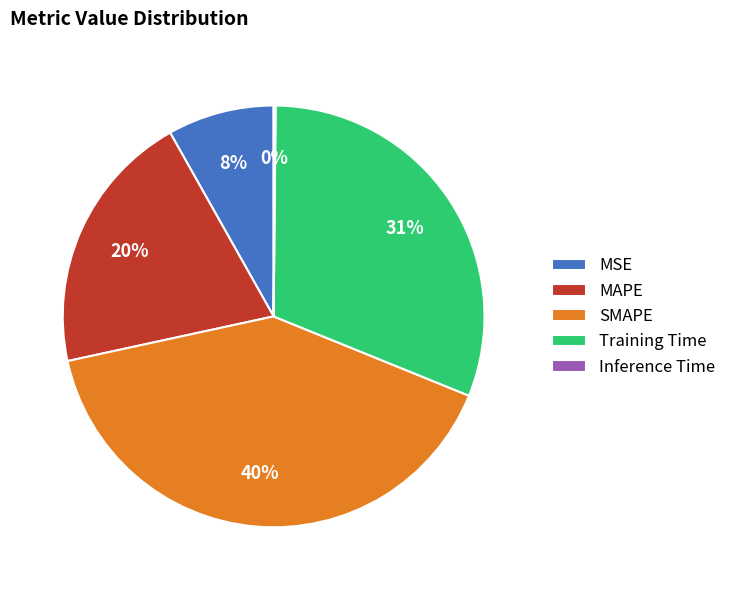

To the nearest percent, what is the difference between the largest and smallest slice percentages?

40%